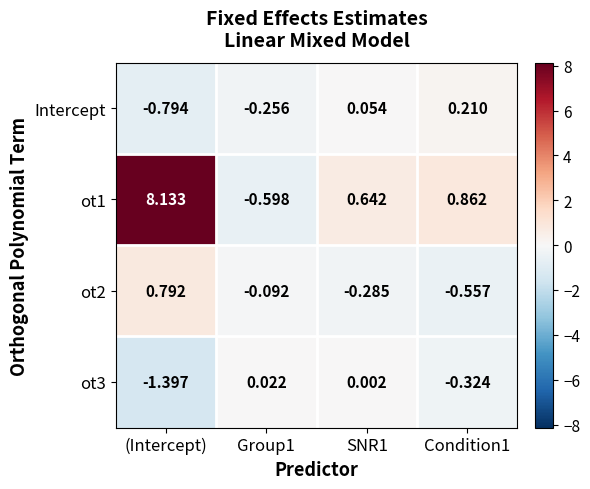

What is the smallest value displayed?

-1.4